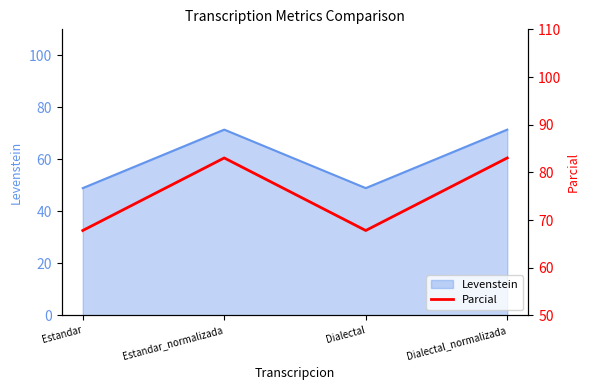

How many data points are less than 83?

2